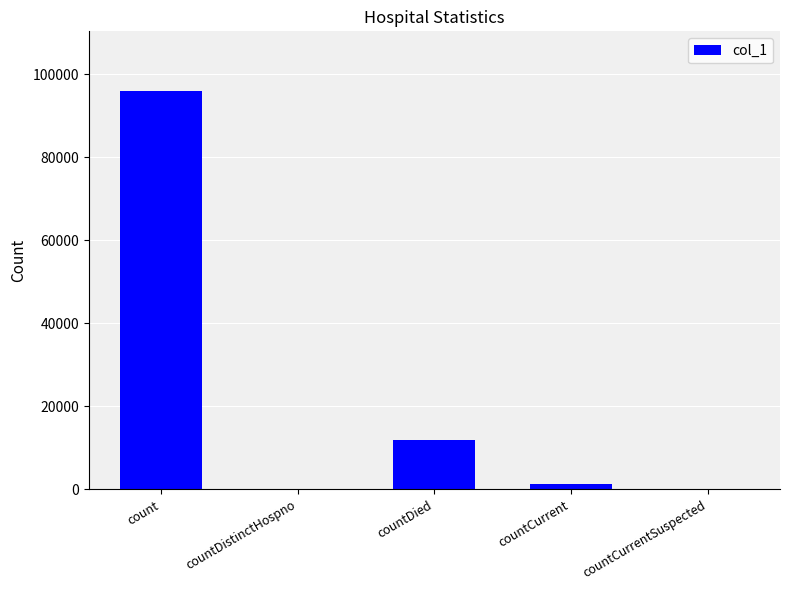

Where is the data nearest to the value 47966?

countDied